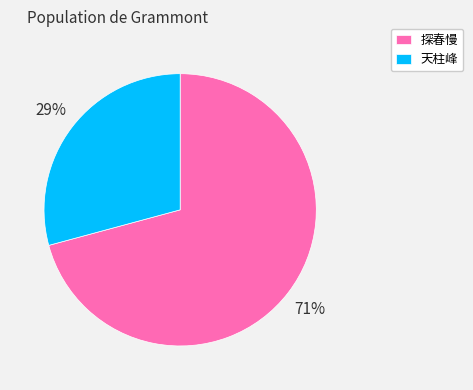

To the nearest percent, what is the difference between the largest and smallest slice percentages?

42%